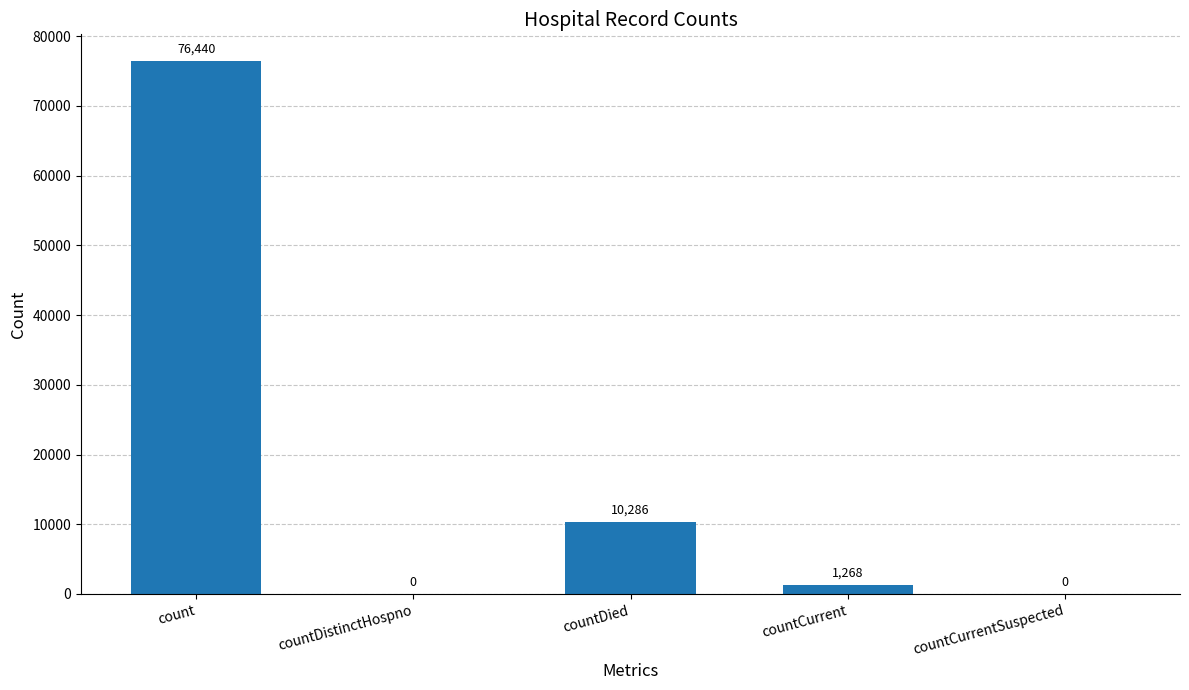

Which has a higher value, countCurrentSuspected or count?

count